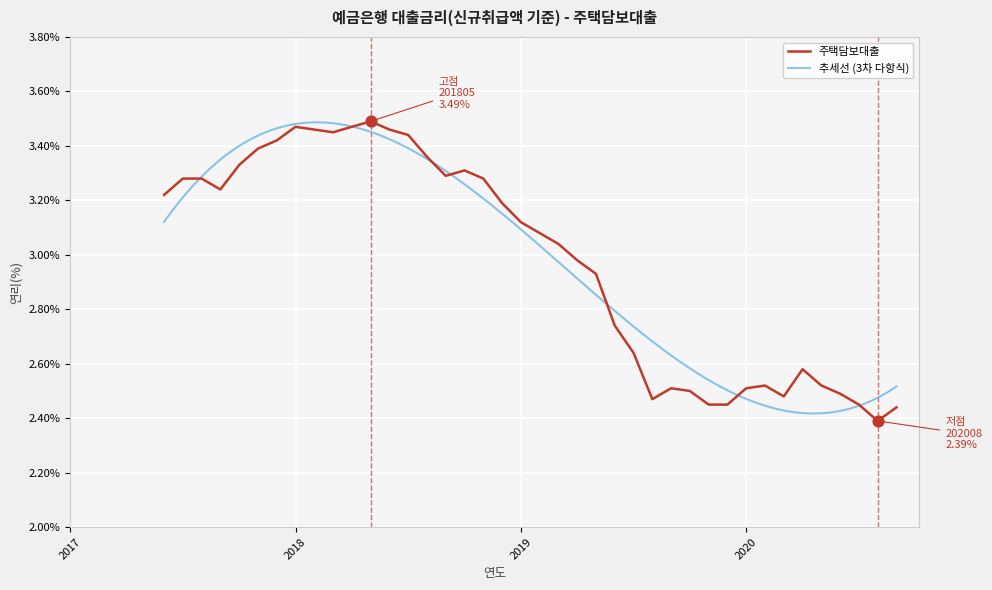

Approximately how many times larger is the value at 201901 compared to 202008?

1.3